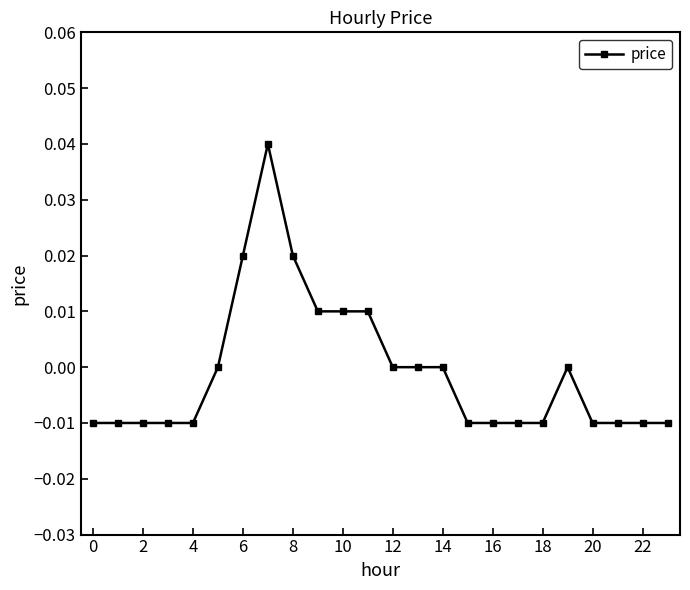

True or false: there are more than 0 points higher than both neighbors.

True